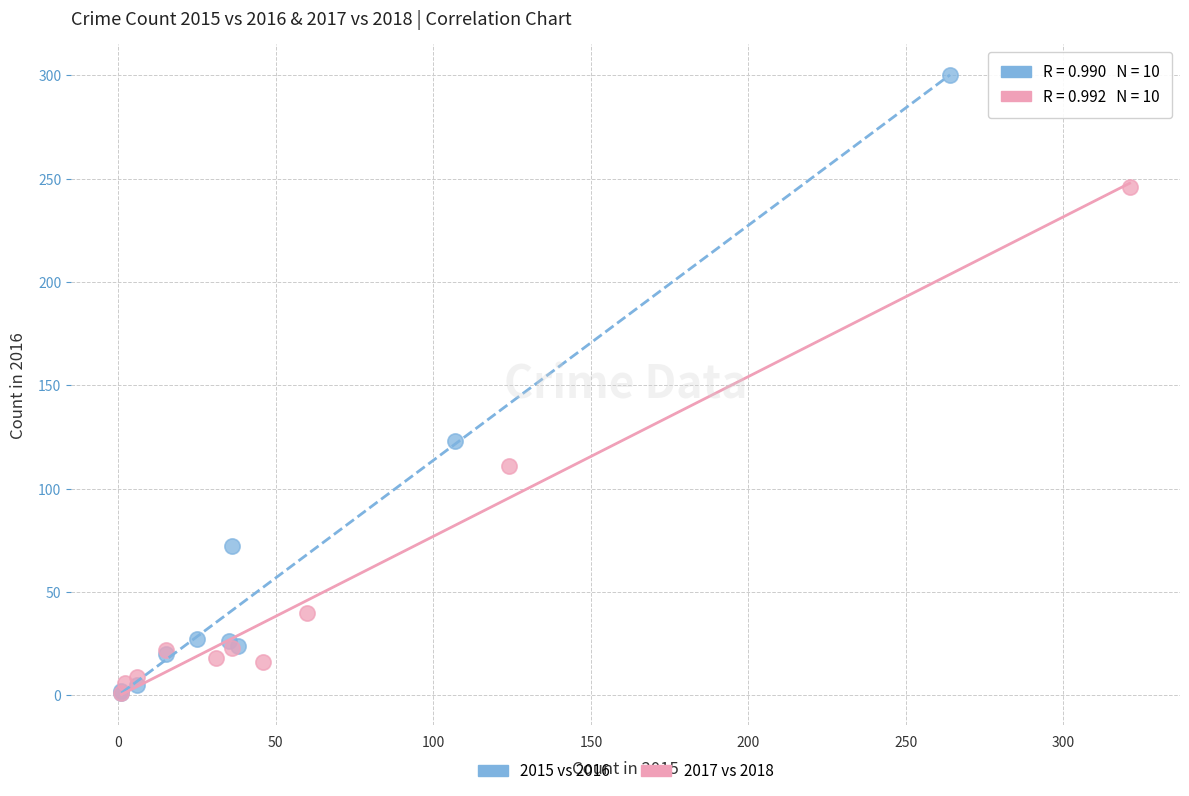

Which series has the largest Y range (max minus min)?

2015 vs 2016